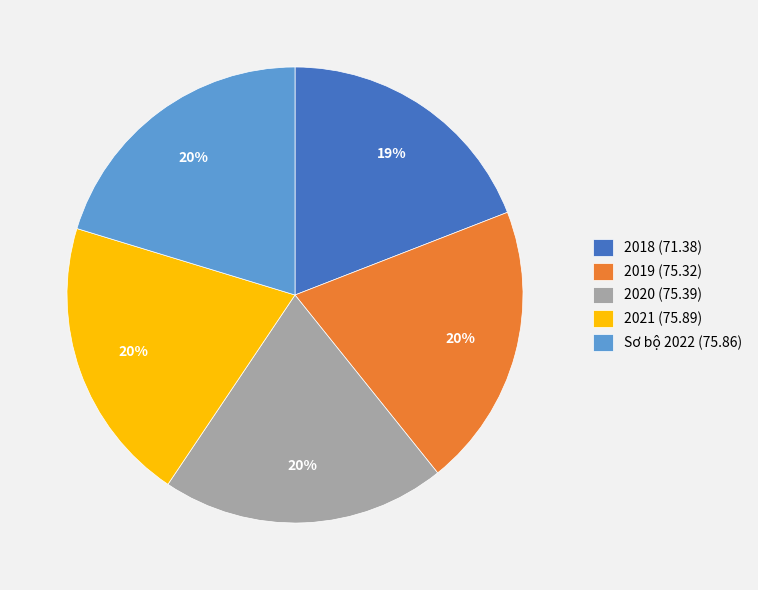

True or false: Sơ bộ 2022 accounts for 13% of the total.

False